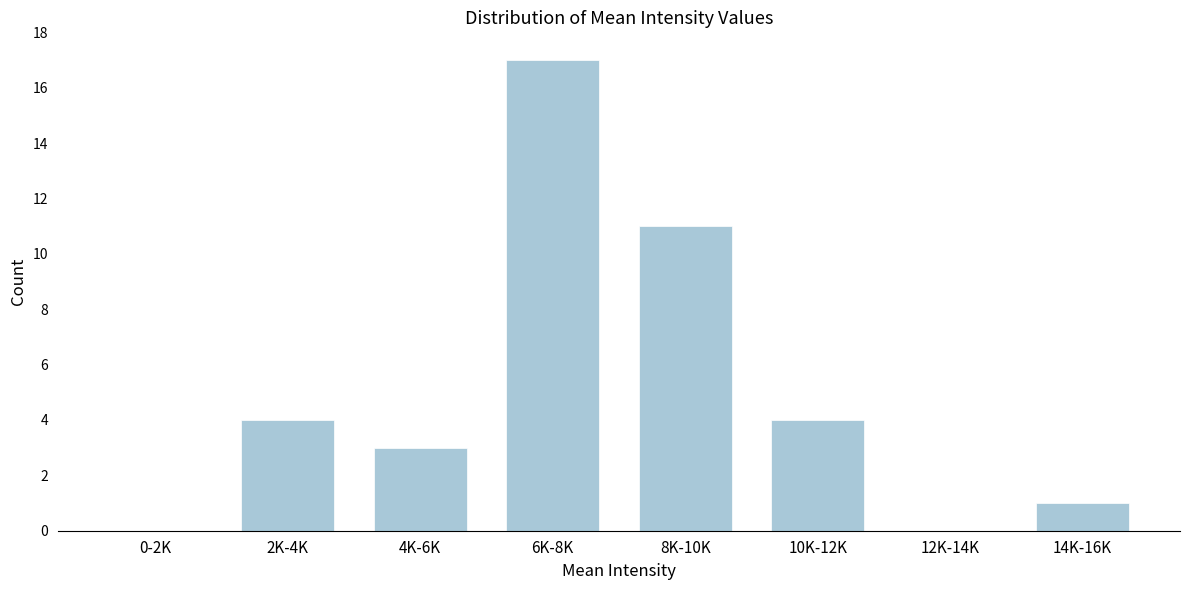

Reading left to right, list all the values displayed in this chart.

0-2K=0	2K-4K=4	4K-6K=3	6K-8K=17	8K-10K=11	10K-12K=4	12K-14K=0	14K-16K=1